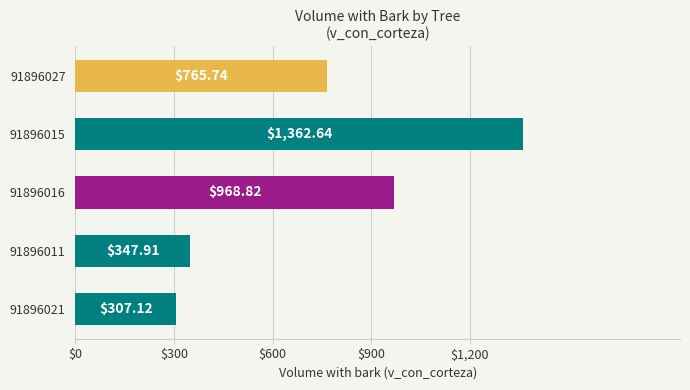

Which has a higher value, 91896016 or 91896027?

91896016